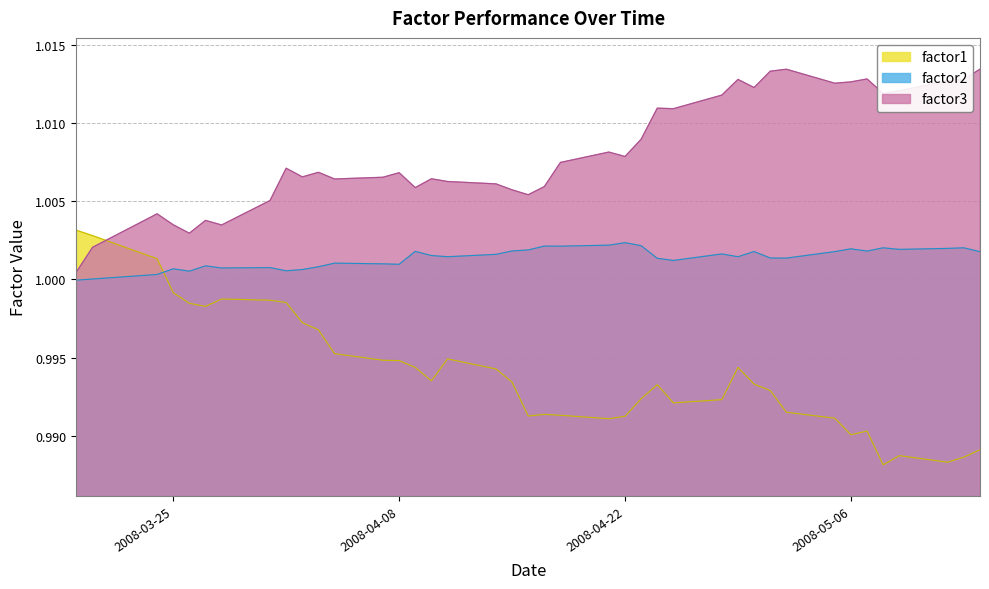

The factor1 series shows 0.5 at 2008-04-24. True or false?

False